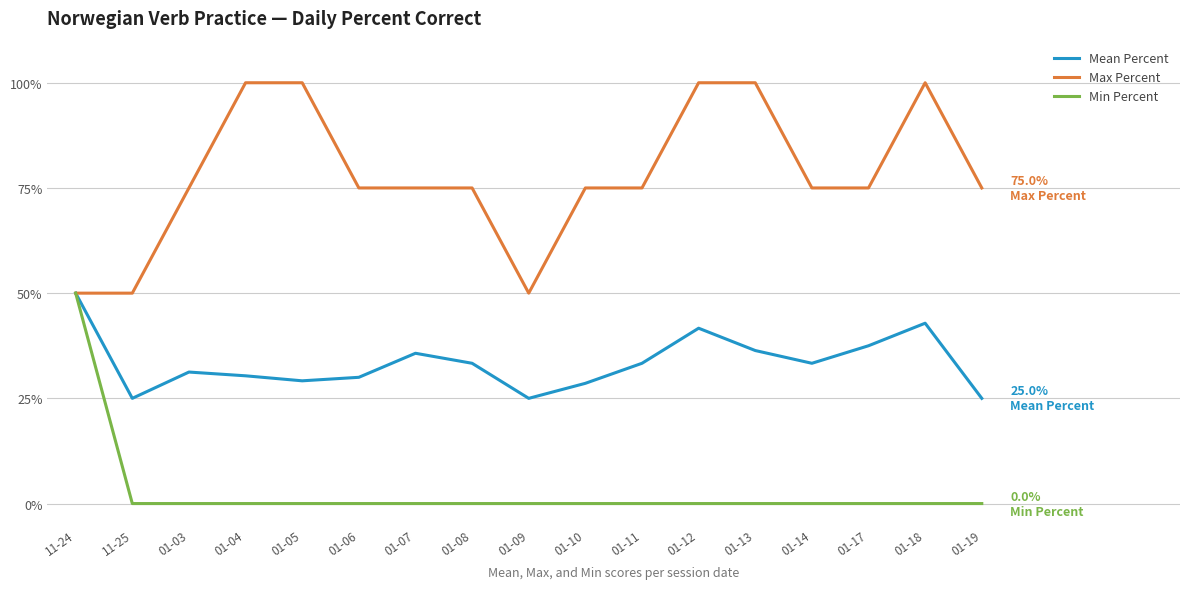

At how many categories does at least one series exceed 84?

5